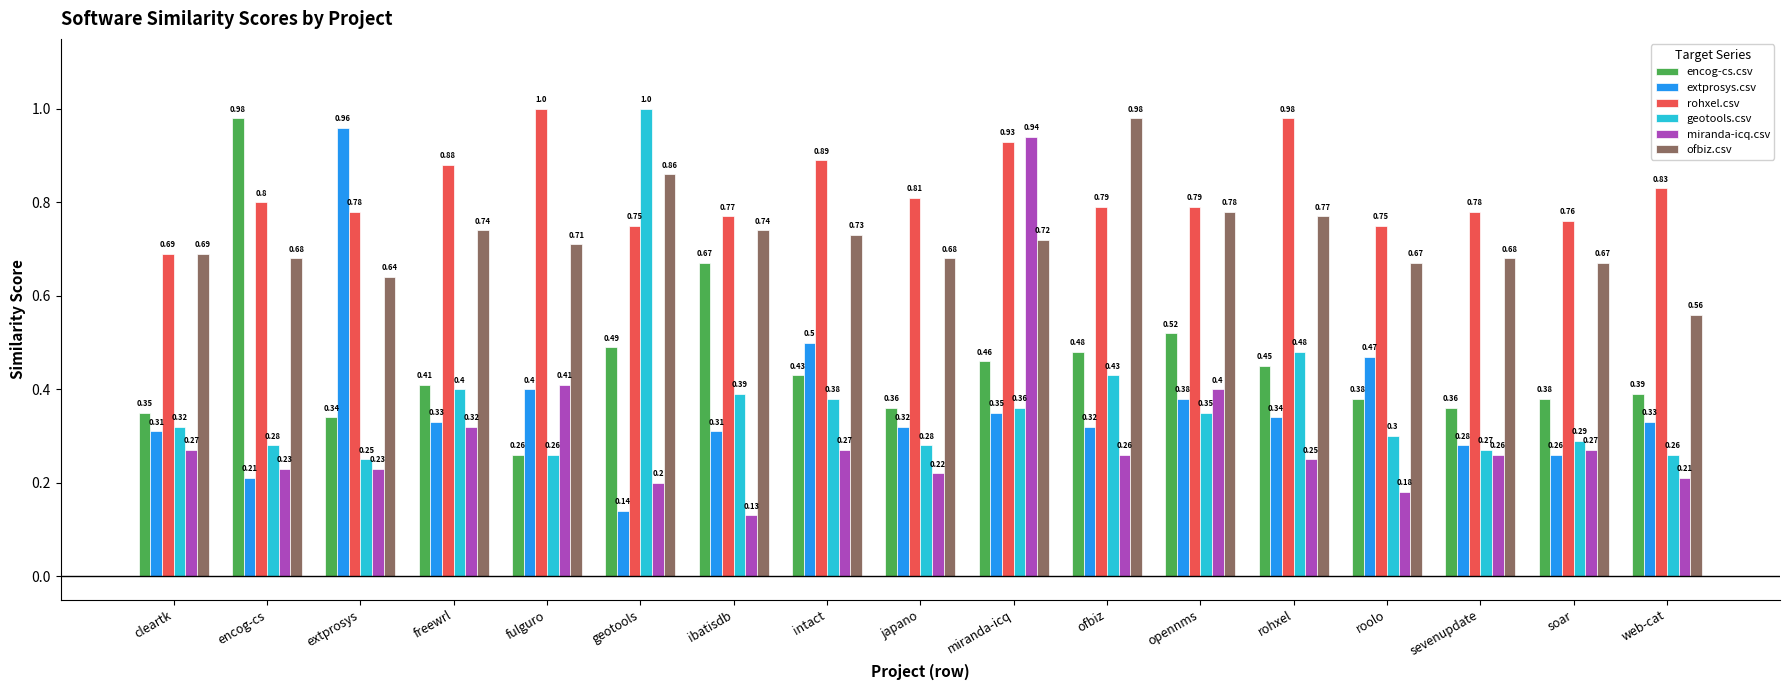

What is the difference between the maximum and minimum values in the rohxel.csv series?

0.3